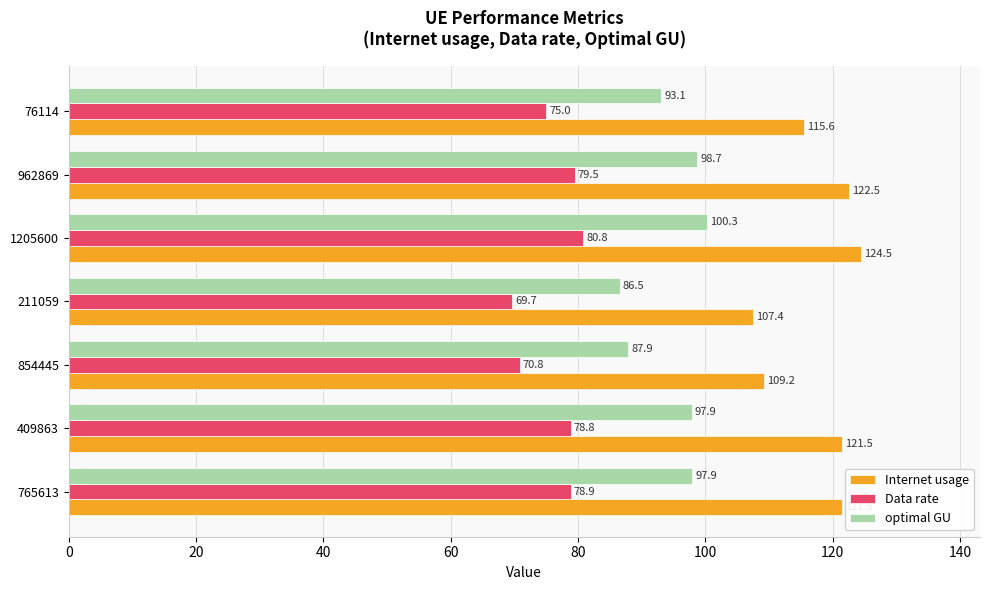

Which series has the largest range (max minus min)?

Internet usage